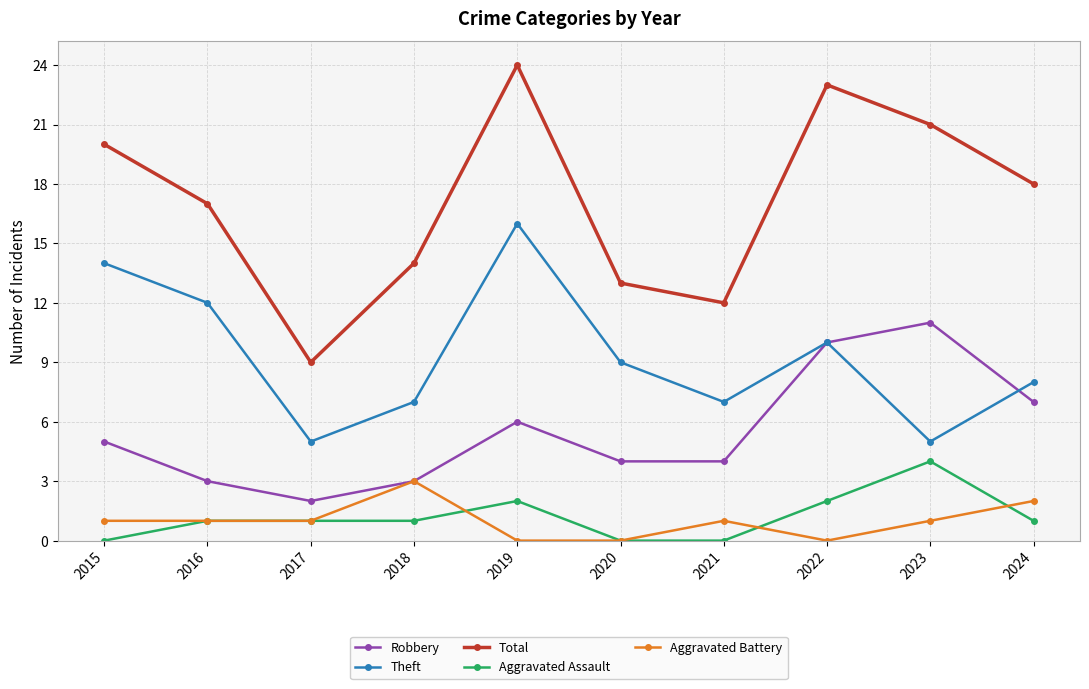

In Theft, how many points are higher than both neighbors (excluding endpoints)?

2